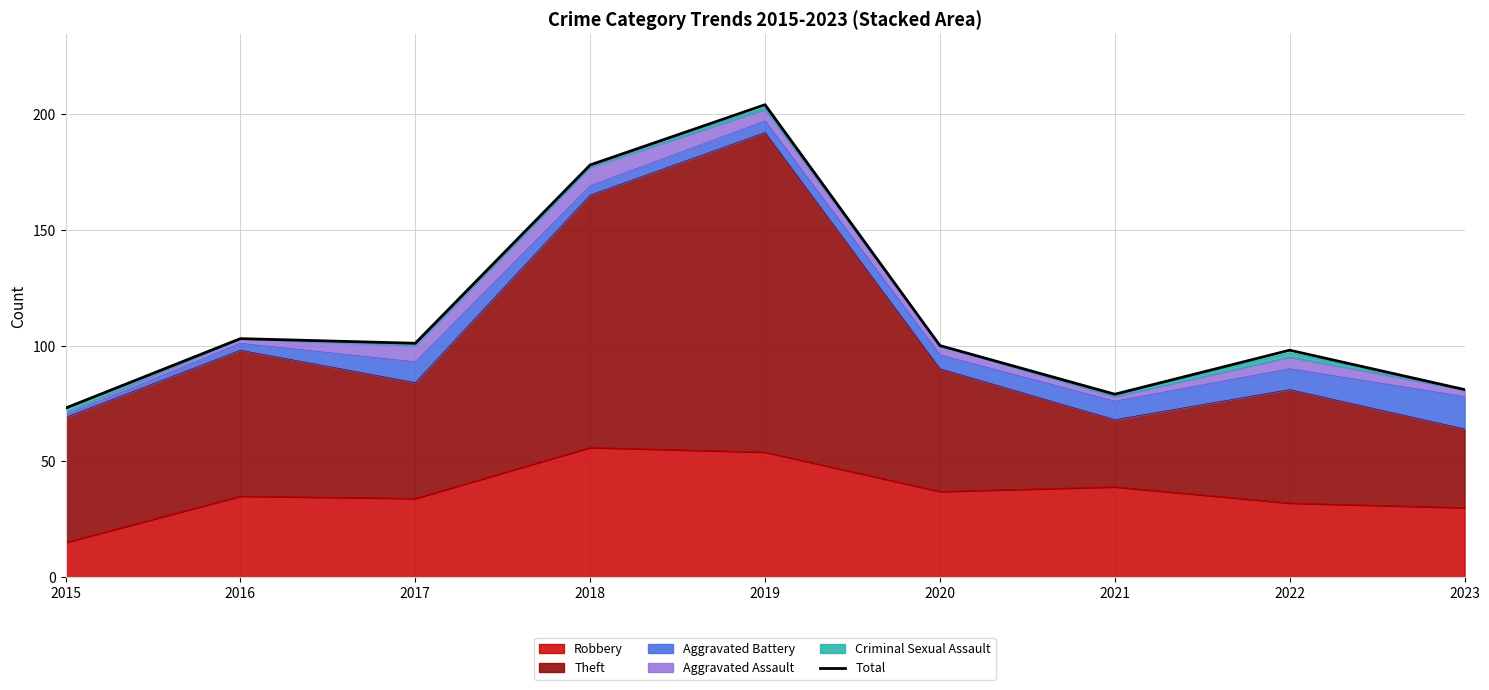

Is it true that the value at 2020 is 100?

True